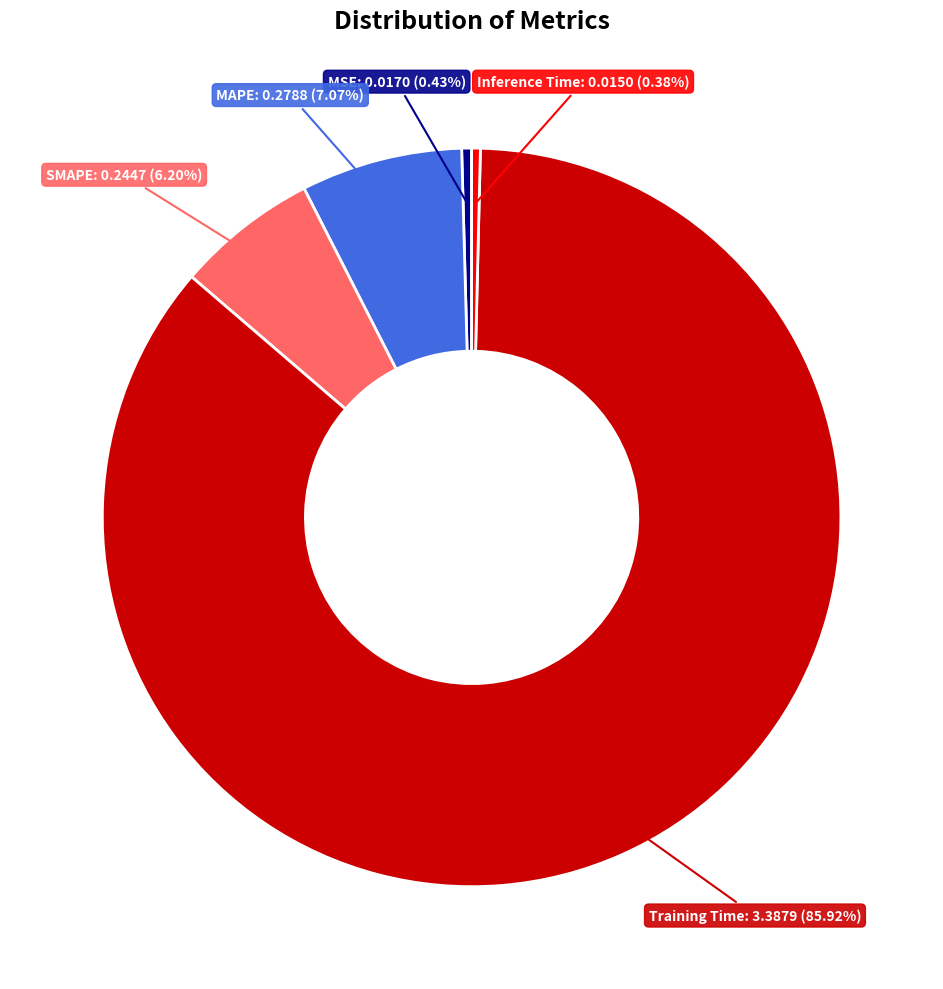

How many slices are in this pie chart?

5